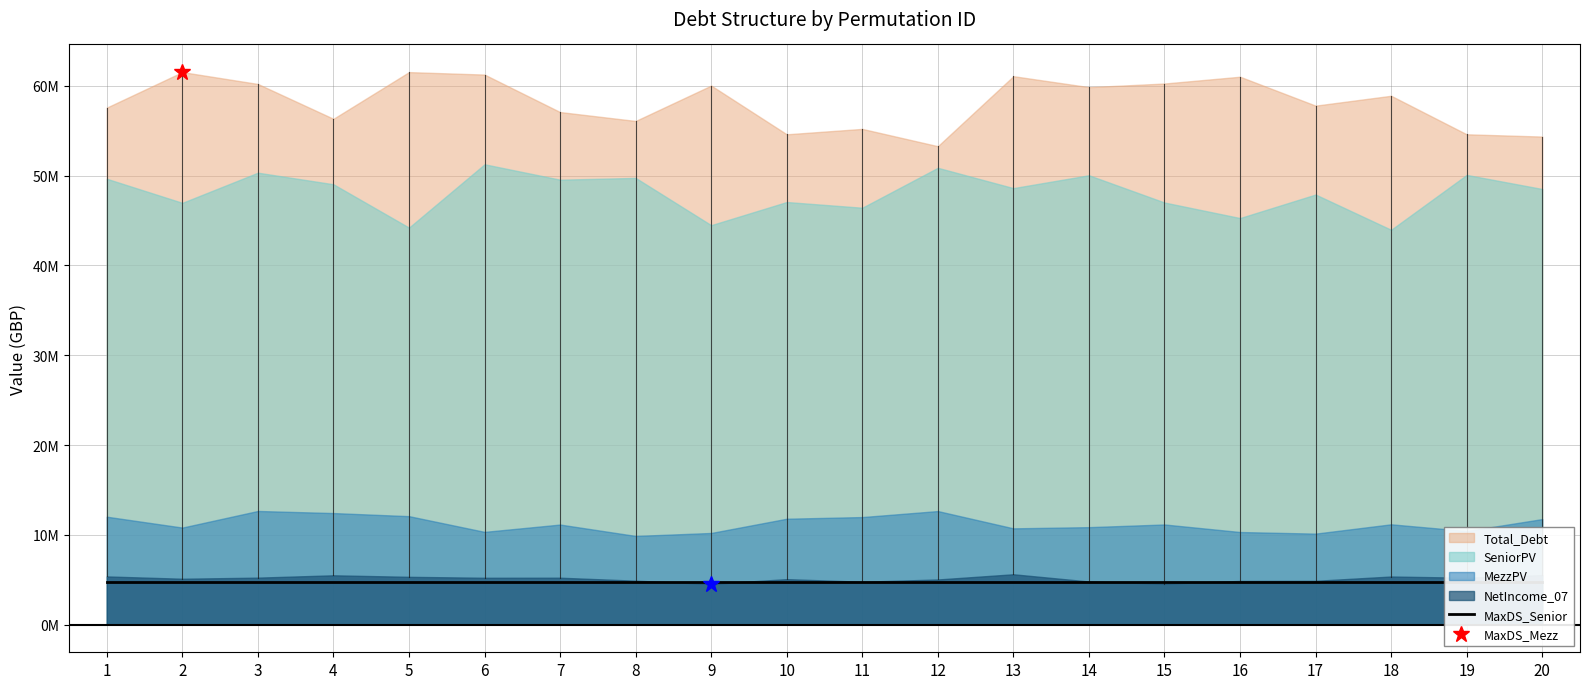

True or false: MezzPV and NetIncome_07 cross at least once.

False